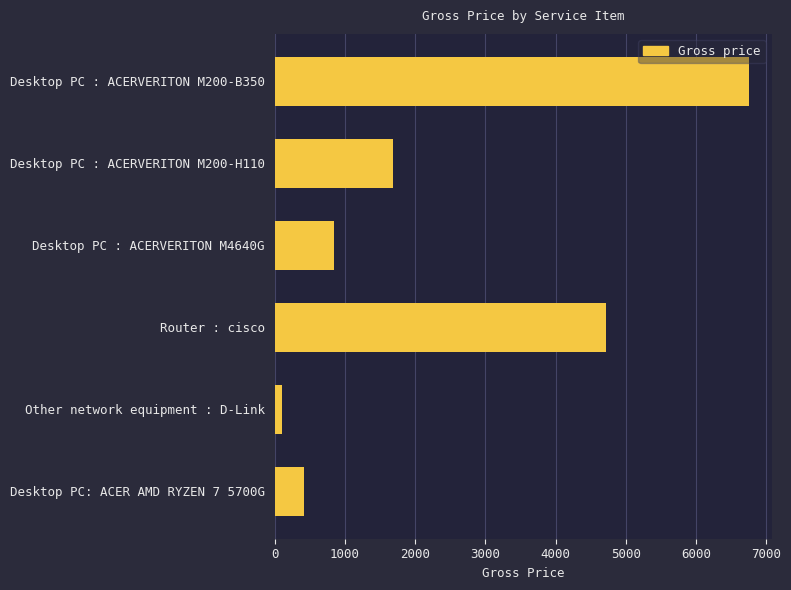

What is the minimum value shown in the chart?

109.5